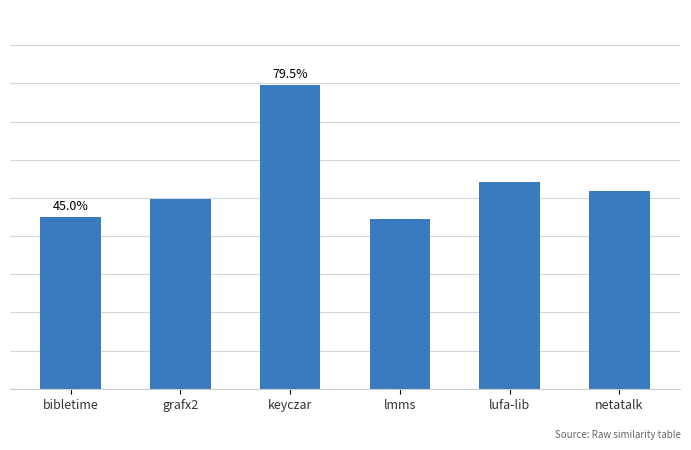

Rank the categories by value from highest to lowest.

keyczar, lufa-lib, netatalk, grafx2, bibletime, lmms